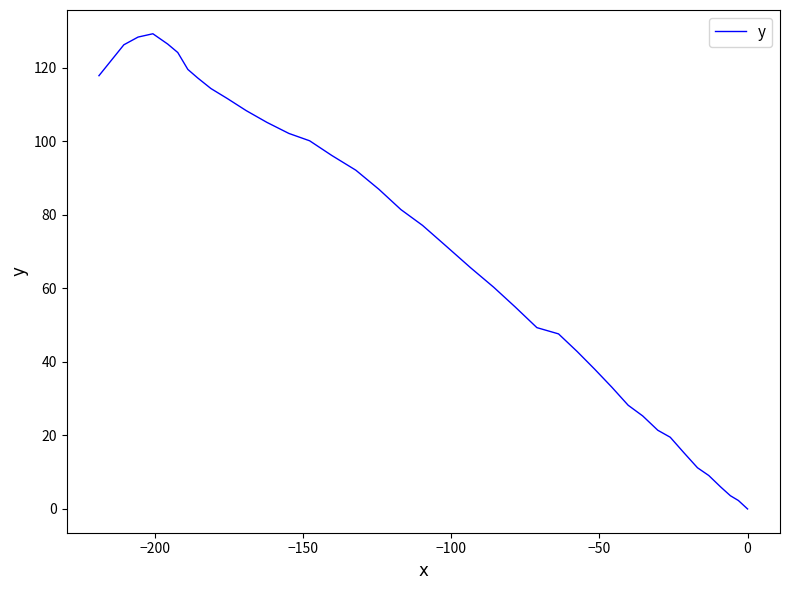

What is the greatest value displayed?

129.2